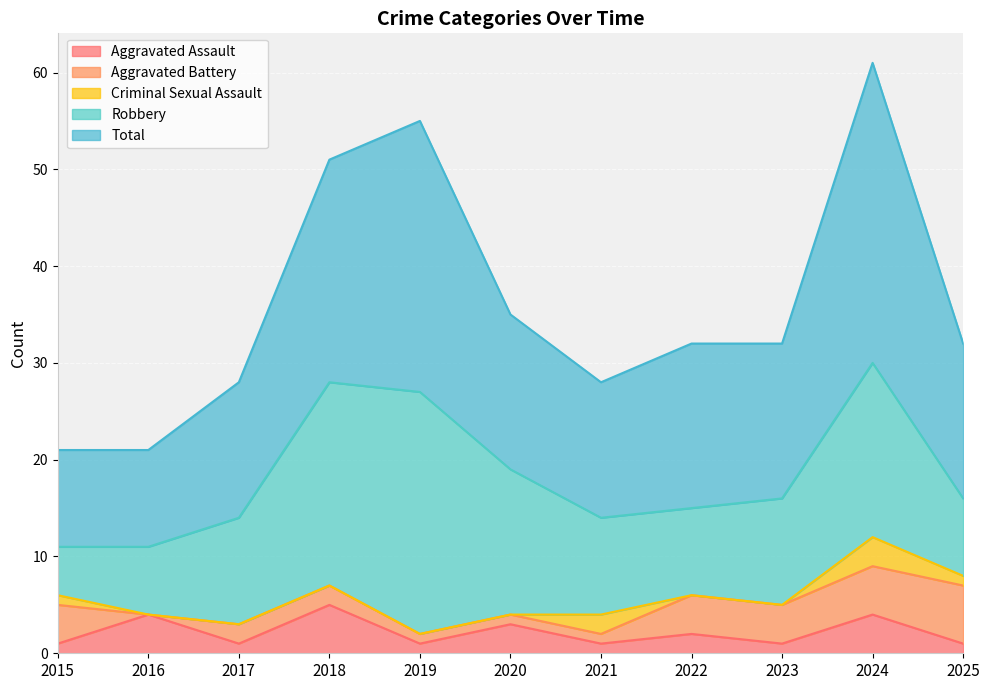

True or false: Aggravated Assault and Robbery cross at least once.

False